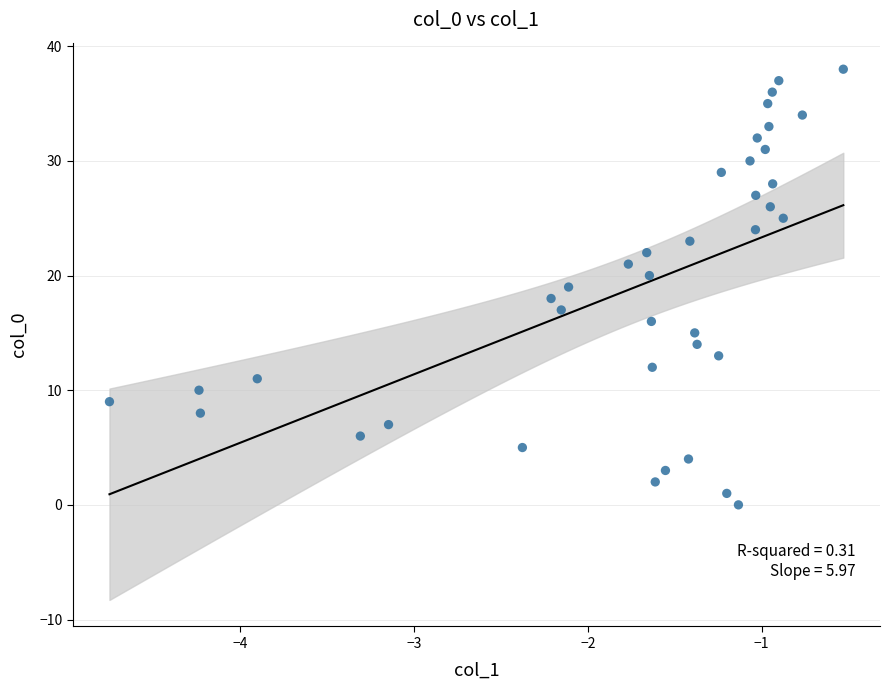

What is the range of Y values (max minus min)?

38